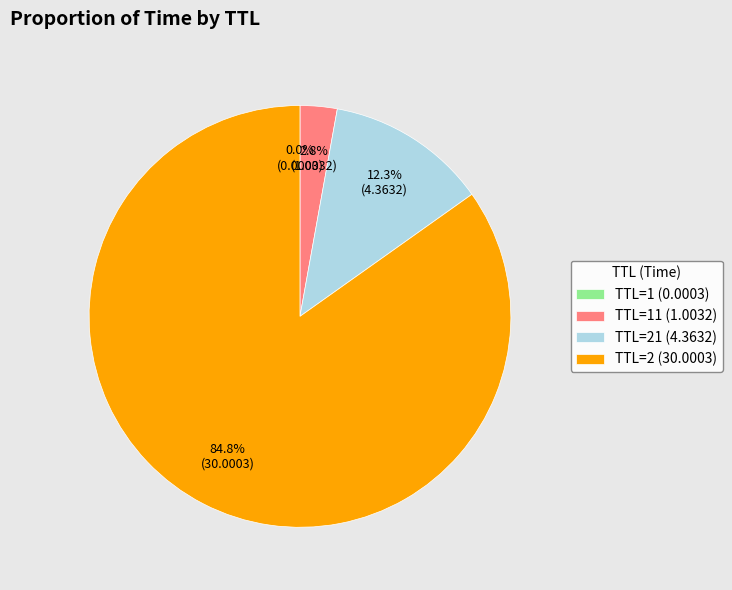

To the nearest percent, what is the difference between the largest and smallest slice percentages?

85%